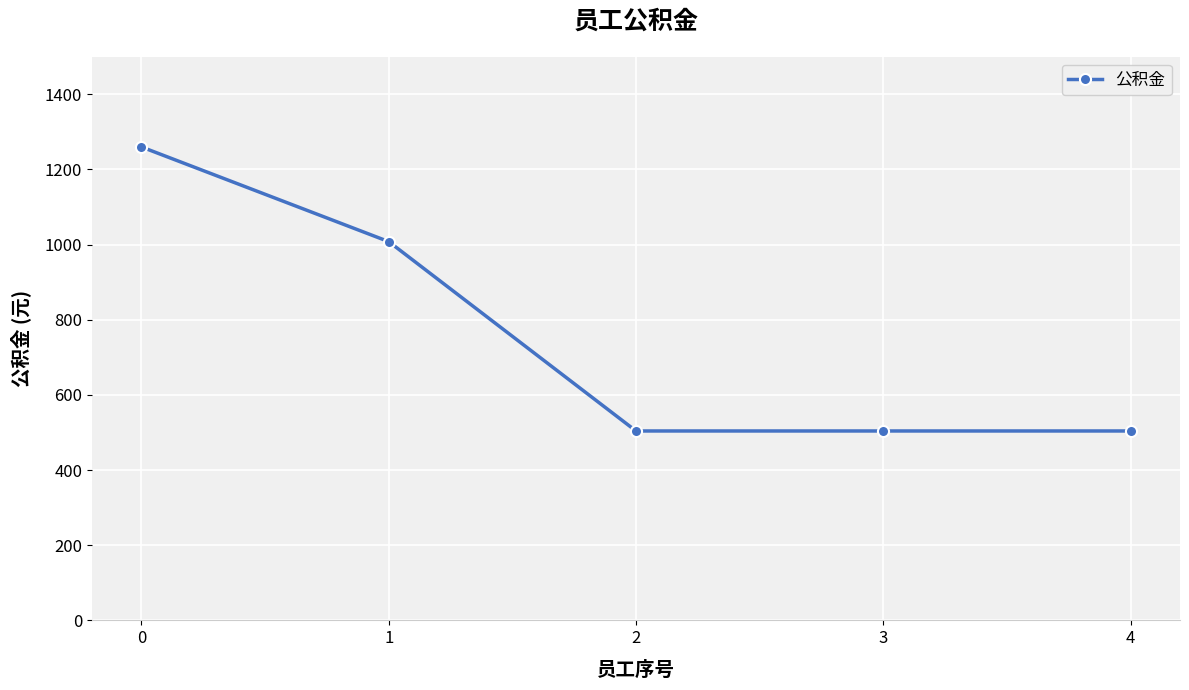

True or false: the data shows 756 at 3.

False